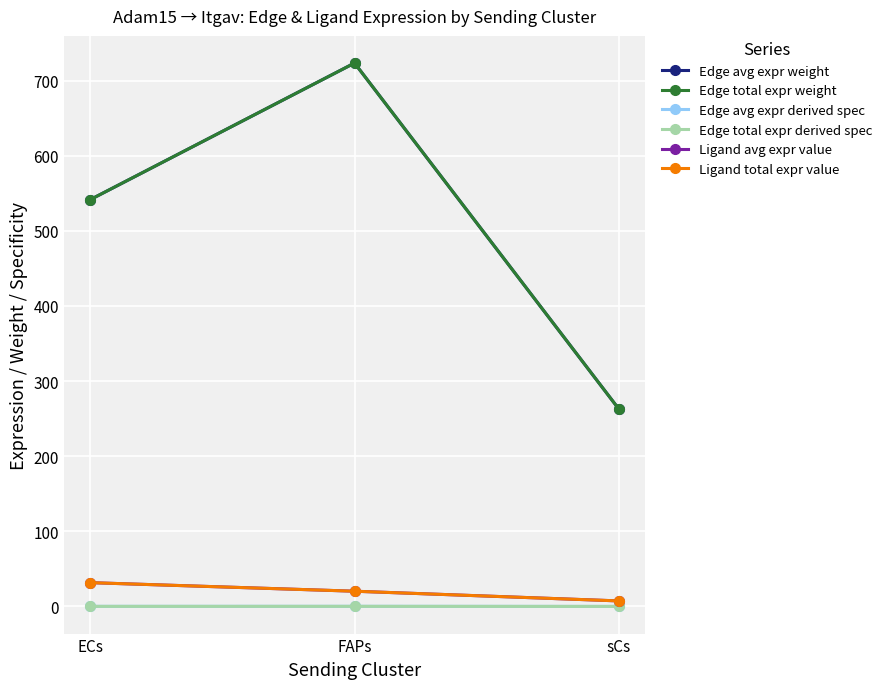

What is the spread (max minus min) of values at sCs?

262.9